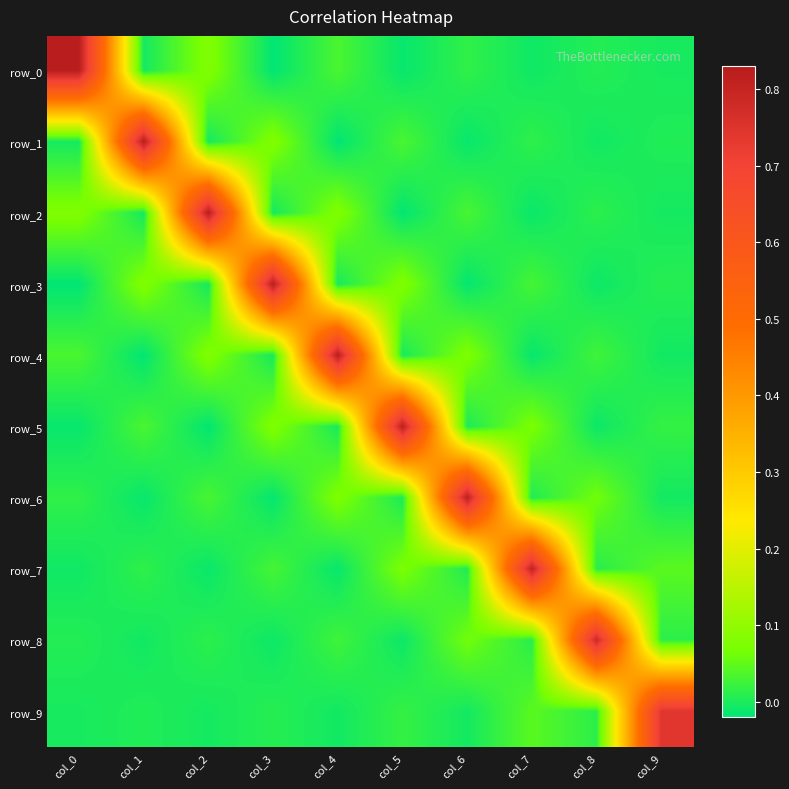

Reading left to right, what are all the values shown in this chart?

row_0: col_0=0.8	col_1=-0.0	col_2=0.1	col_3=-0.0	col_4=0.0	col_5=-0.0	col_6=0.0	col_7=-0.0	col_8=0.0	col_9=-0.0
row_1: col_0=-0.0	col_1=0.8	col_2=-0.0	col_3=0.1	col_4=-0.0	col_5=0.0	col_6=-0.0	col_7=0.0	col_8=-0.0	col_9=0.0
row_2: col_0=0.1	col_1=-0.0	col_2=0.8	col_3=-0.0	col_4=0.1	col_5=-0.0	col_6=0.0	col_7=-0.0	col_8=0.0	col_9=-0.0
row_3: col_0=-0.0	col_1=0.1	col_2=-0.0	col_3=0.8	col_4=-0.0	col_5=0.1	col_6=-0.0	col_7=0.0	col_8=-0.0	col_9=0.0
row_4: col_0=0.0	col_1=-0.0	col_2=0.1	col_3=-0.0	col_4=0.8	col_5=-0.0	col_6=0.1	col_7=-0.0	col_8=0.0	col_9=-0.0
row_5: col_0=-0.0	col_1=0.0	col_2=-0.0	col_3=0.1	col_4=-0.0	col_5=0.8	col_6=0.0	col_7=0.1	col_8=-0.0	col_9=0.0
row_6: col_0=0.0	col_1=-0.0	col_2=0.0	col_3=-0.0	col_4=0.1	col_5=0.0	col_6=0.8	col_7=0.0	col_8=0.1	col_9=-0.0
row_7: col_0=-0.0	col_1=0.0	col_2=-0.0	col_3=0.0	col_4=-0.0	col_5=0.1	col_6=0.0	col_7=0.8	col_8=0.0	col_9=0.0
row_8: col_0=0.0	col_1=-0.0	col_2=0.0	col_3=-0.0	col_4=0.0	col_5=-0.0	col_6=0.1	col_7=0.0	col_8=0.8	col_9=0.0
row_9: col_0=-0.0	col_1=0.0	col_2=-0.0	col_3=0.0	col_4=-0.0	col_5=0.0	col_6=-0.0	col_7=0.0	col_8=0.0	col_9=0.7